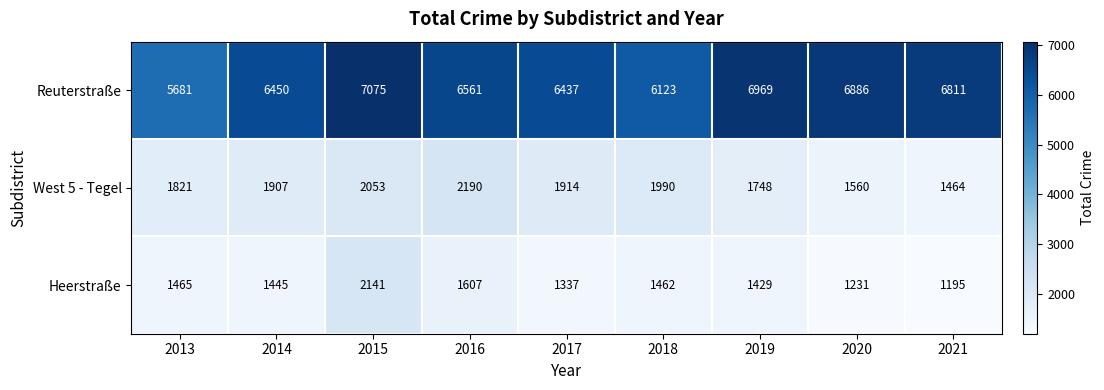

What is the average value of the West 5 - Tegel series?

1850